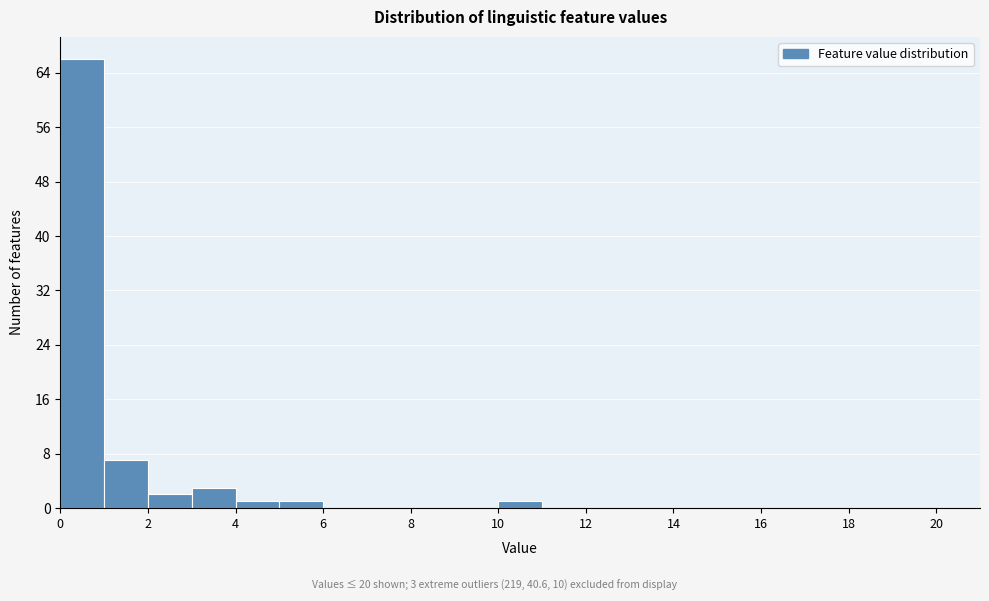

Over which range of the x-axis is the bar tallest?

0 to 1